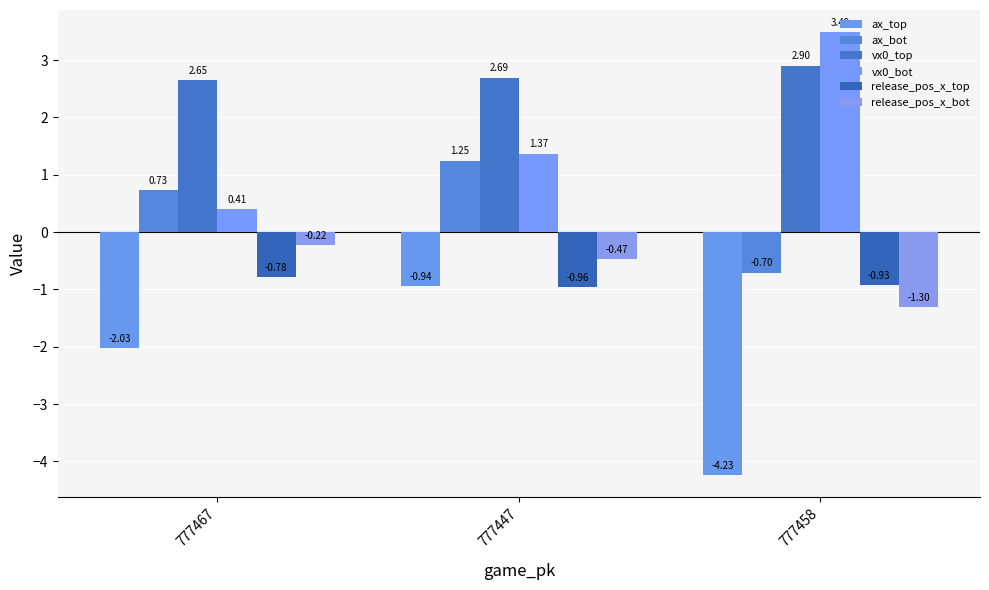

How many data points in vx0_bot are less than 1?

1